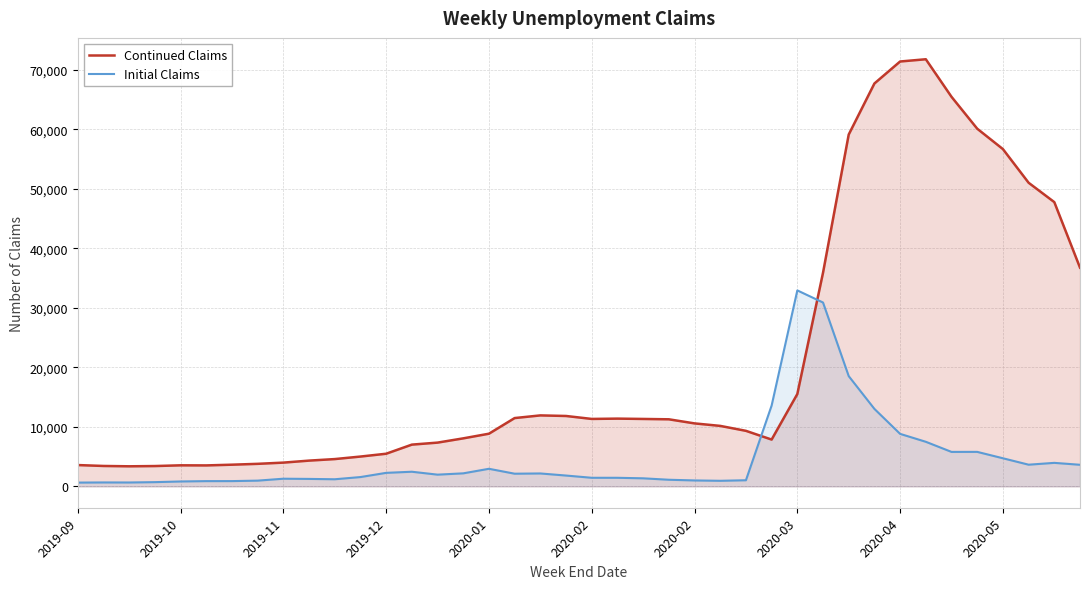

What is the difference between the maximum and minimum values in the Initial Claims series?

32304